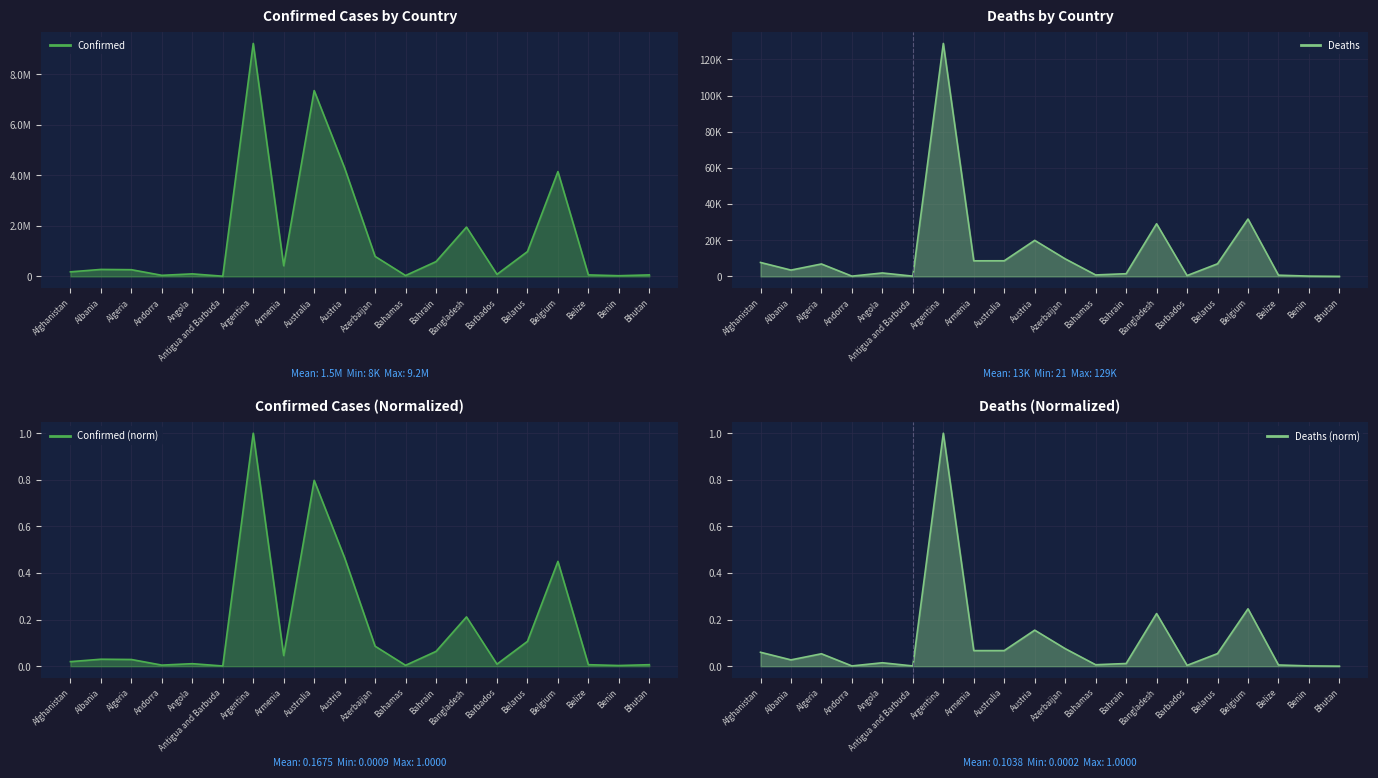

Rank the series at Austria from highest to lowest value.

Confirmed, Deaths